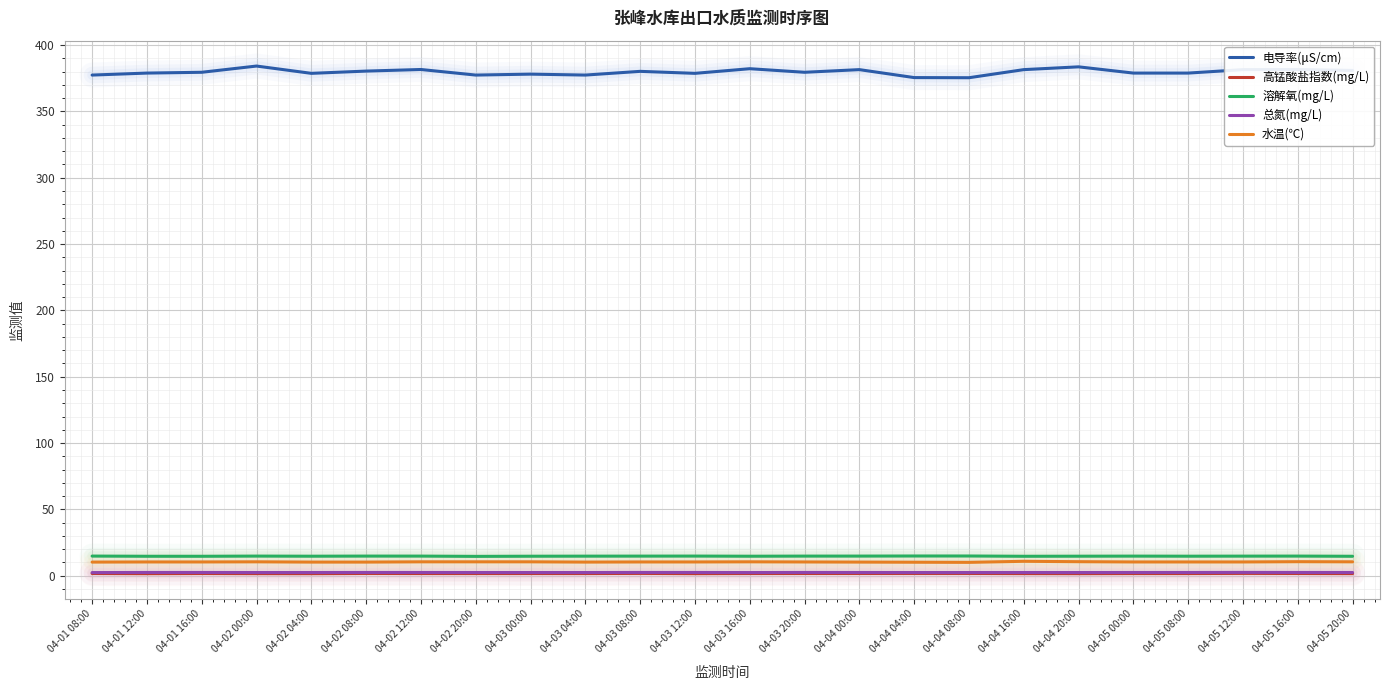

What is the highest value of the 水温(℃) series?

10.9